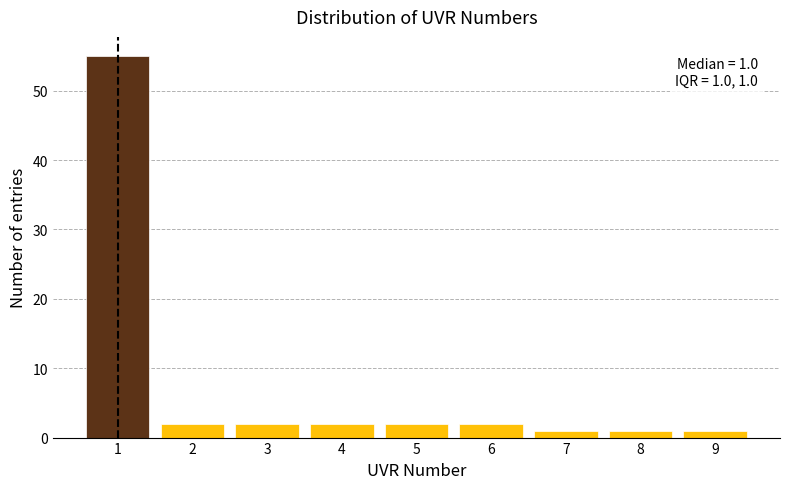

Over which range of the x-axis is the bar tallest?

0.5 to 1.5